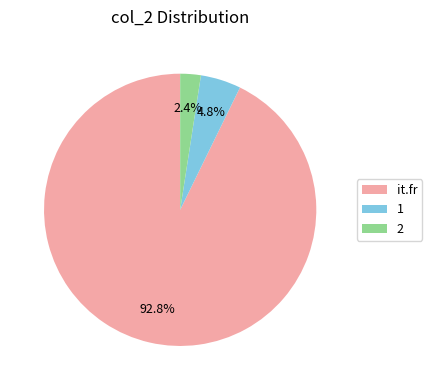

Which slice is the smallest?

2